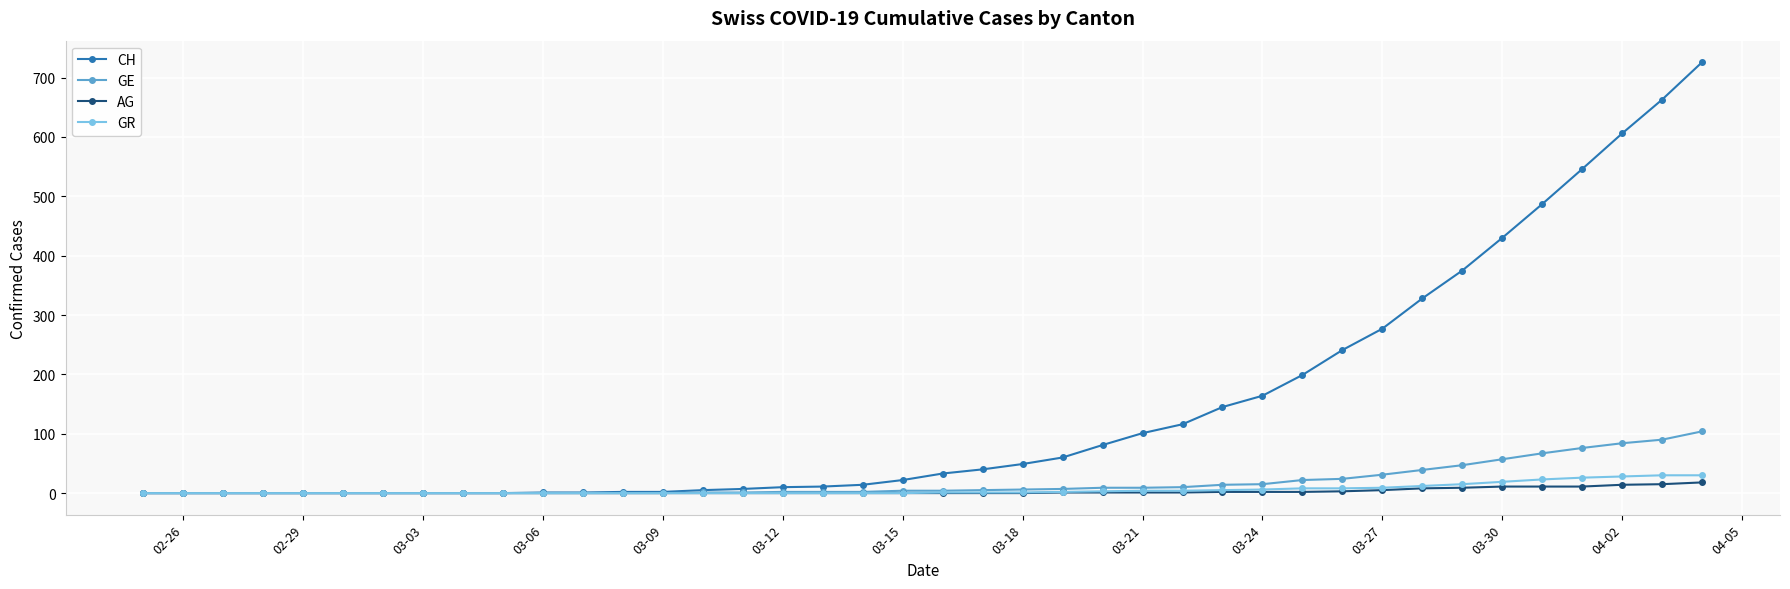

How many data points in CH are less than 33?

20